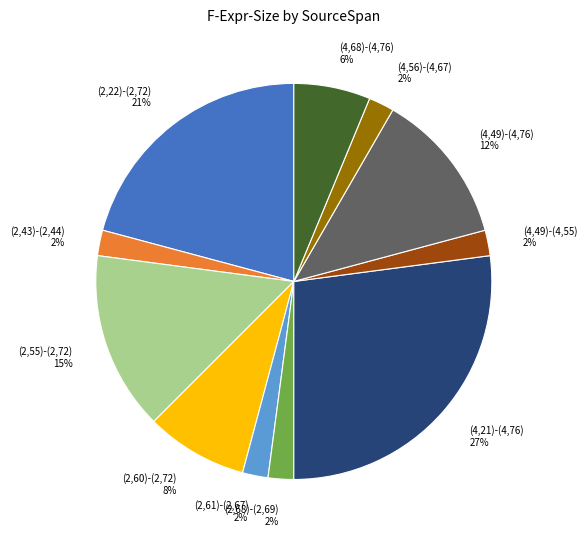

How many segments does this pie chart have?

11